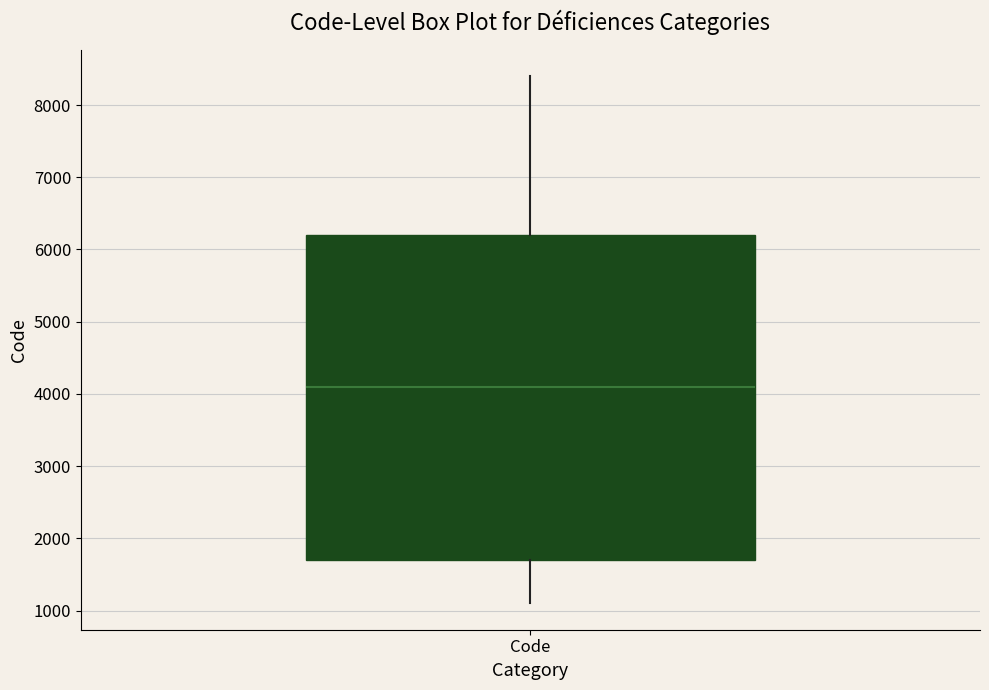

Transcribe this box plot: give where the median line is, the range the box spans, and where the two whiskers end, as read against the y-axis. The values are not printed on the chart, so give them approximately, as read against the axis.

median 4100, box 1700 to 6200, whiskers 1100 to 8400